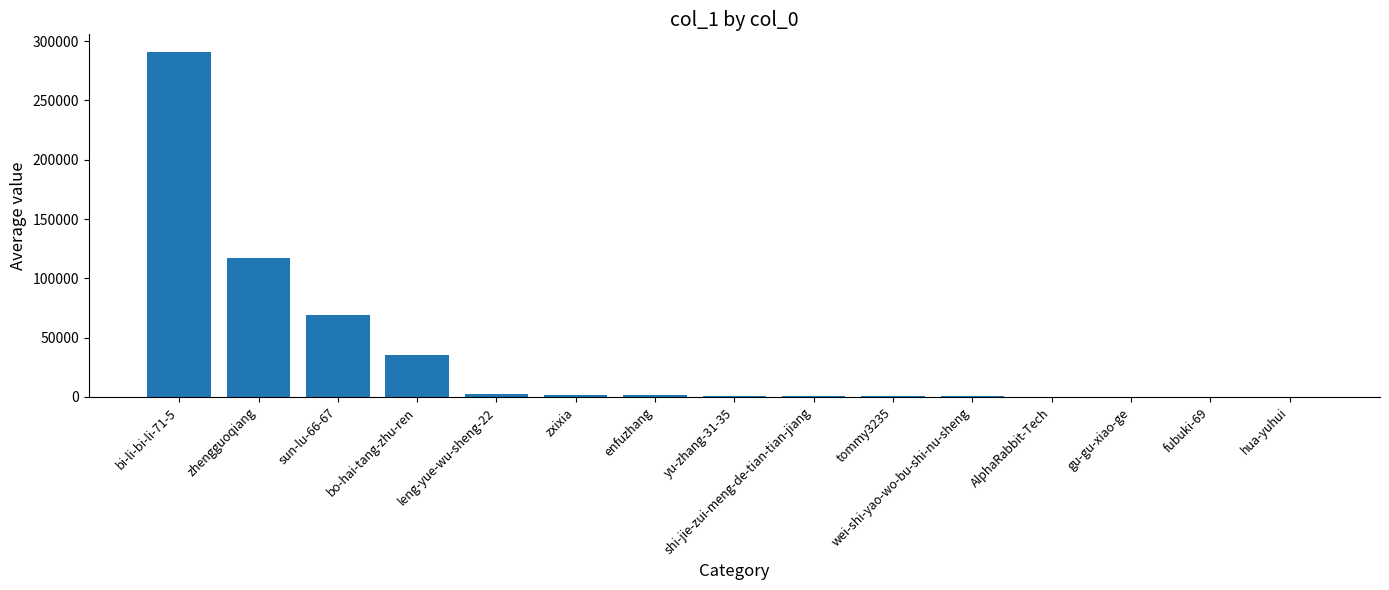

At which category does the chart reach its peak across all series?

bi-li-bi-li-71-5